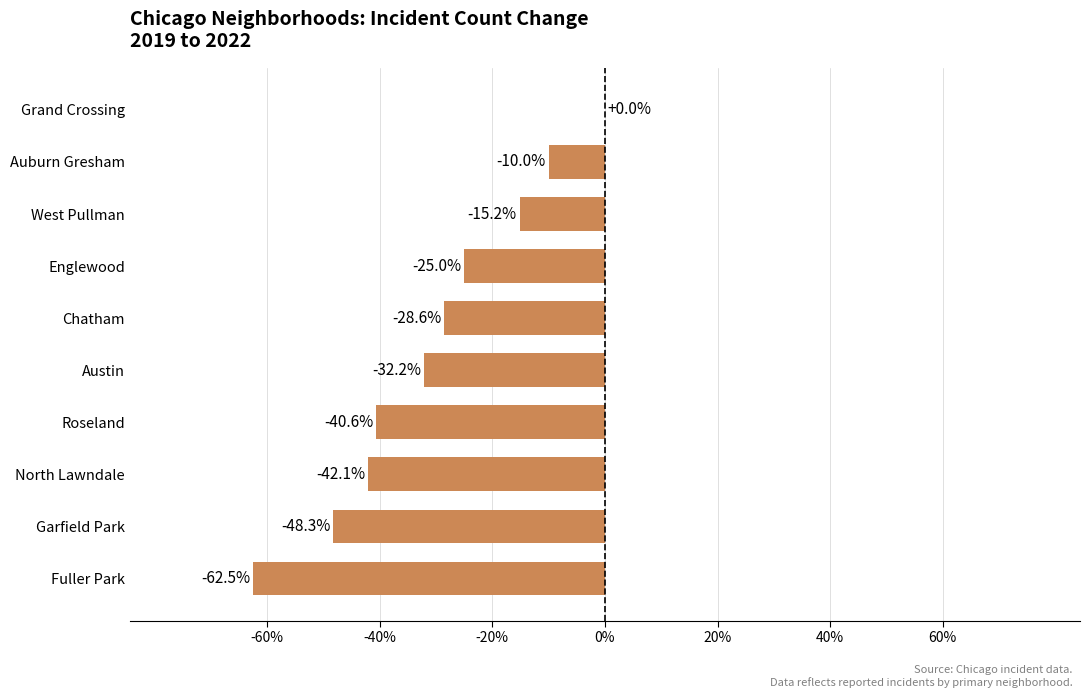

Are the bars horizontal?

Yes